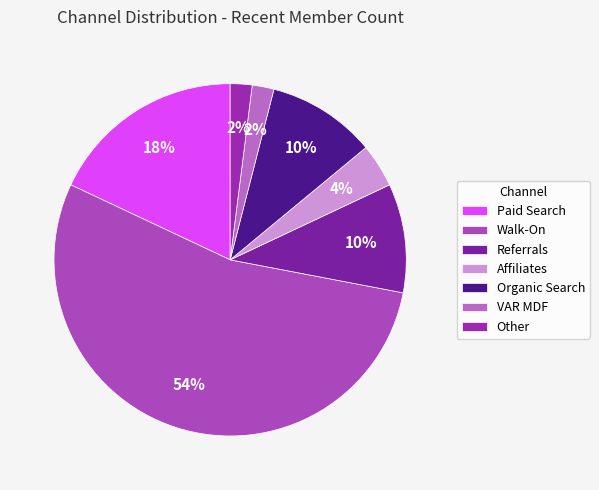

Which category has the smallest portion of the pie?

VAR MDF